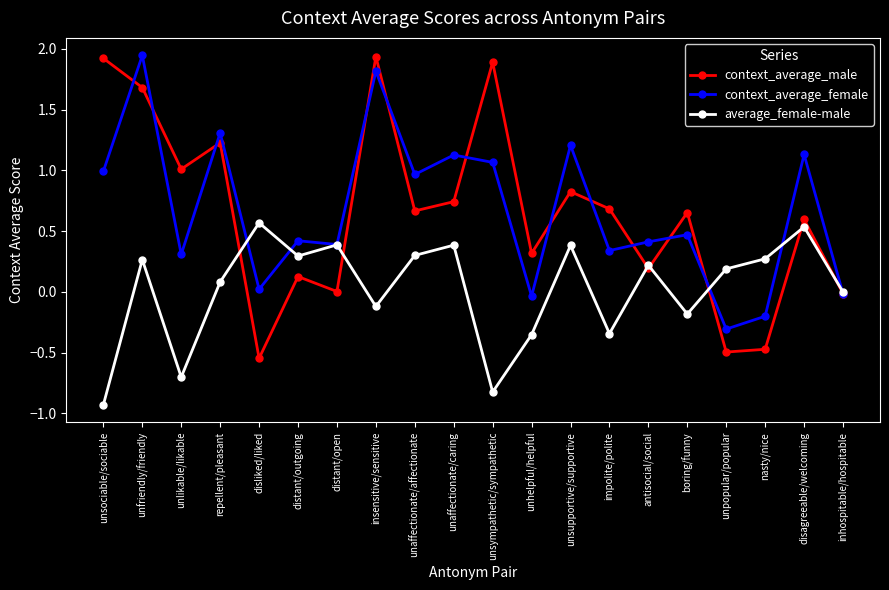

At which category is the sum across all series the highest?

unfriendly/friendly